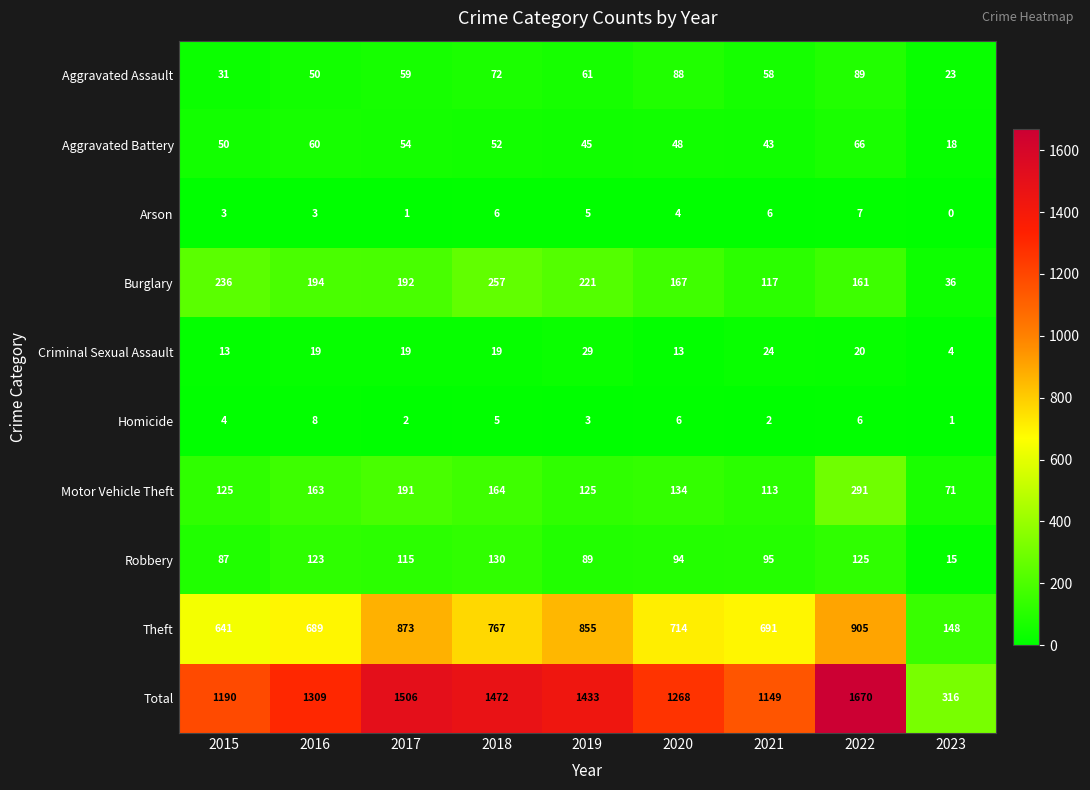

What value does the Motor Vehicle Theft series have at 2021?

113